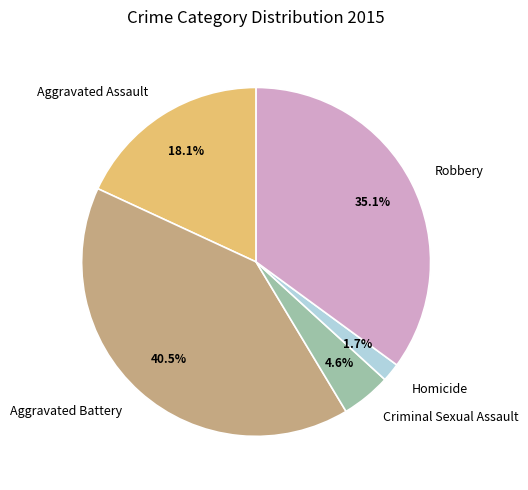

Is it true that Robbery is 46% of the pie?

False